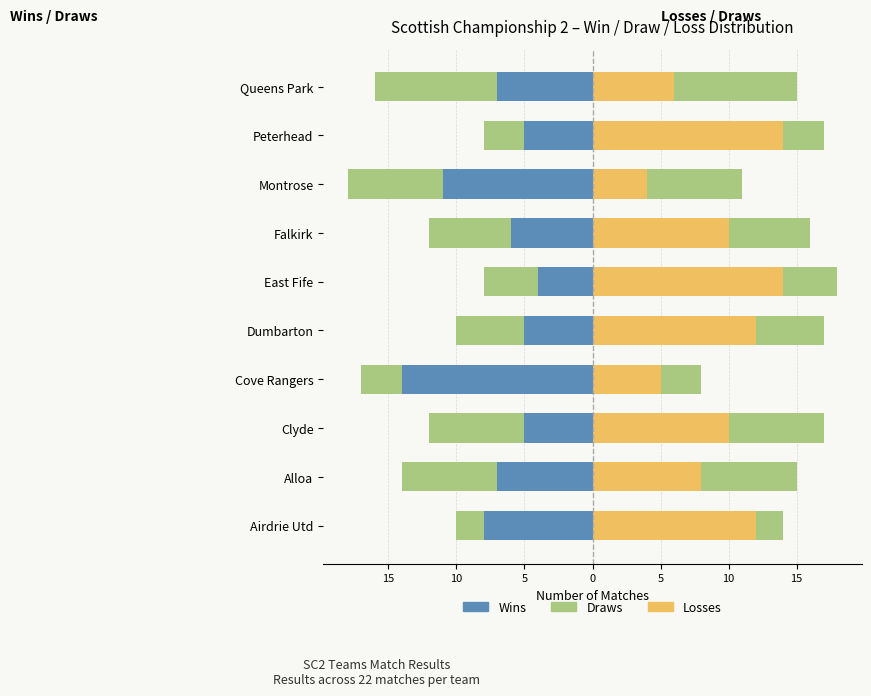

What is the spread (max minus min) of values at Clyde?

17